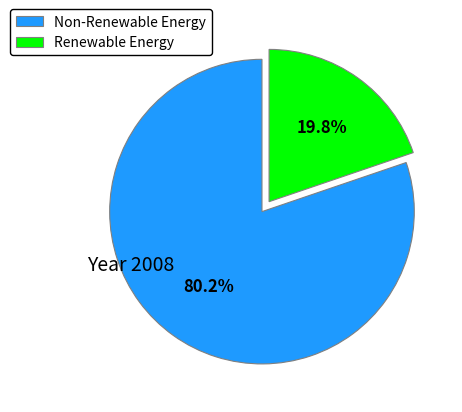

Is there any slice that represents more than half of the pie?

Yes